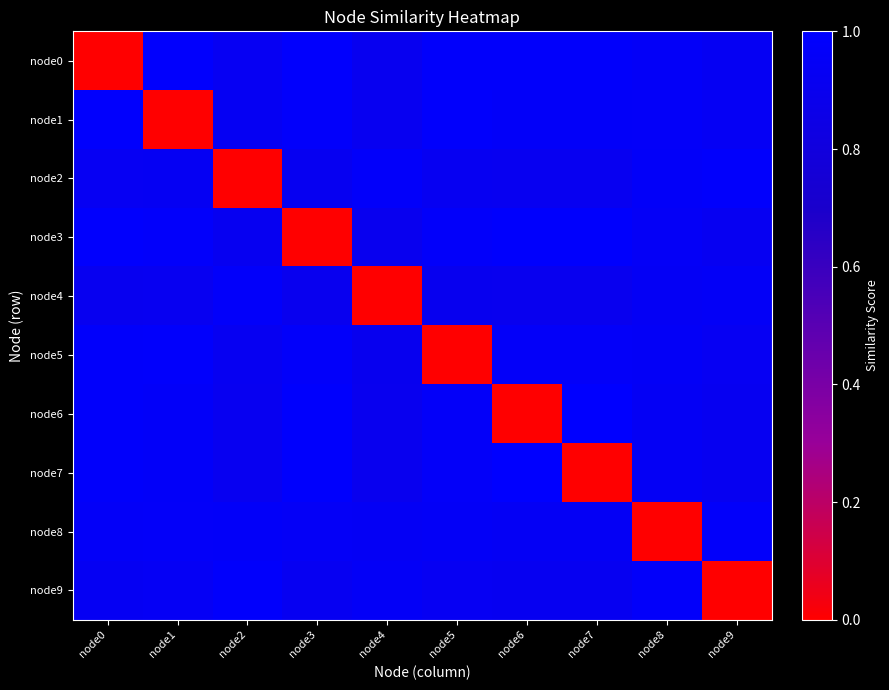

Reading left to right, list all the values displayed in this chart.

node0: node0=0.0	node1=1.0	node2=0.9	node3=1.0	node4=0.9	node5=1.0	node6=1.0	node7=1.0	node8=1.0	node9=0.9
node1: node0=1.0	node1=0.0	node2=0.9	node3=1.0	node4=0.9	node5=1.0	node6=1.0	node7=1.0	node8=1.0	node9=0.9
node2: node0=0.9	node1=0.9	node2=0.0	node3=0.9	node4=1.0	node5=0.9	node6=0.9	node7=0.9	node8=1.0	node9=1.0
node3: node0=1.0	node1=1.0	node2=0.9	node3=0.0	node4=0.9	node5=1.0	node6=1.0	node7=1.0	node8=0.9	node9=0.9
node4: node0=0.9	node1=0.9	node2=1.0	node3=0.9	node4=0.0	node5=0.9	node6=0.9	node7=0.9	node8=0.9	node9=1.0
node5: node0=1.0	node1=1.0	node2=0.9	node3=1.0	node4=0.9	node5=0.0	node6=1.0	node7=1.0	node8=1.0	node9=0.9
node6: node0=1.0	node1=1.0	node2=0.9	node3=1.0	node4=0.9	node5=1.0	node6=0.0	node7=1.0	node8=0.9	node9=0.9
node7: node0=1.0	node1=1.0	node2=0.9	node3=1.0	node4=0.9	node5=1.0	node6=1.0	node7=0.0	node8=0.9	node9=0.9
node8: node0=1.0	node1=1.0	node2=1.0	node3=0.9	node4=0.9	node5=1.0	node6=0.9	node7=0.9	node8=0.0	node9=1.0
node9: node0=0.9	node1=0.9	node2=1.0	node3=0.9	node4=1.0	node5=0.9	node6=0.9	node7=0.9	node8=1.0	node9=0.0